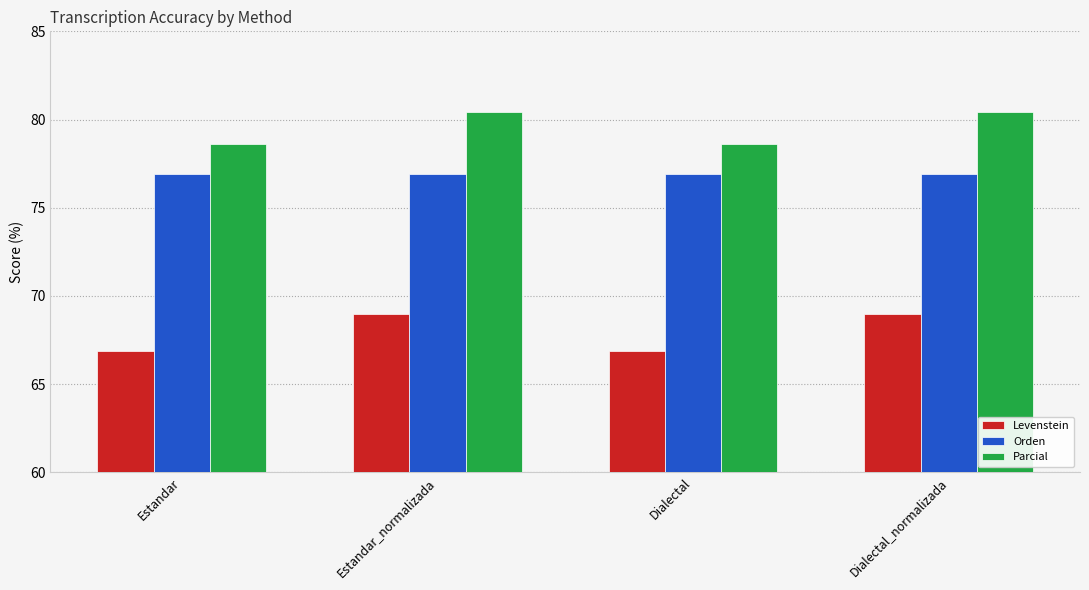

Reading left to right, transcribe all the data shown in this chart.

Levenstein: Estandar=66.9	Estandar_normalizada=69.0	Dialectal=66.9	Dialectal_normalizada=69.0
Orden: Estandar=76.9	Estandar_normalizada=76.9	Dialectal=76.9	Dialectal_normalizada=76.9
Parcial: Estandar=78.6	Estandar_normalizada=80.4	Dialectal=78.6	Dialectal_normalizada=80.4